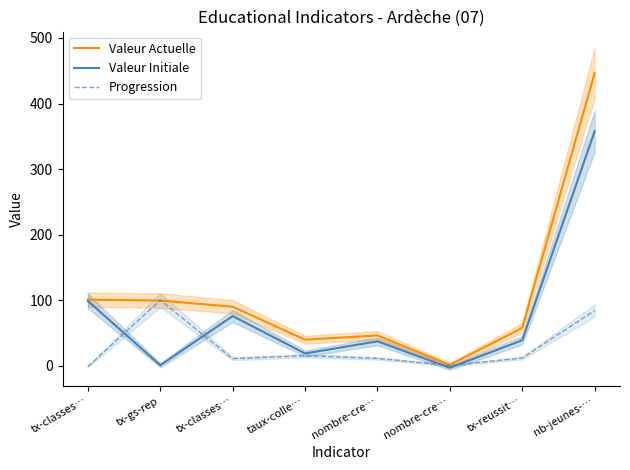

How many distinct data groups are displayed?

3